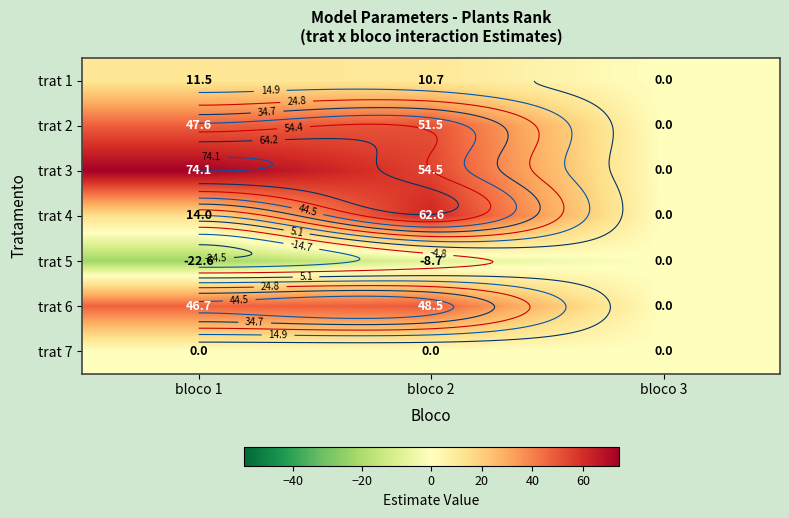

How many categories are shown in the chart?

3